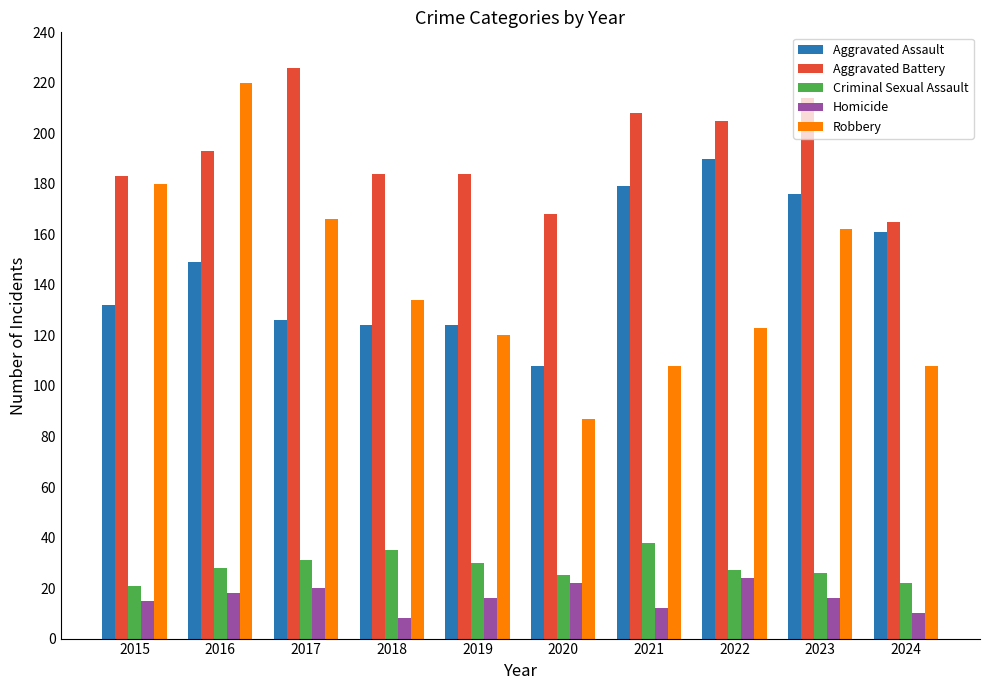

Are the bars grouped side by side (vs. stacked)?

Yes